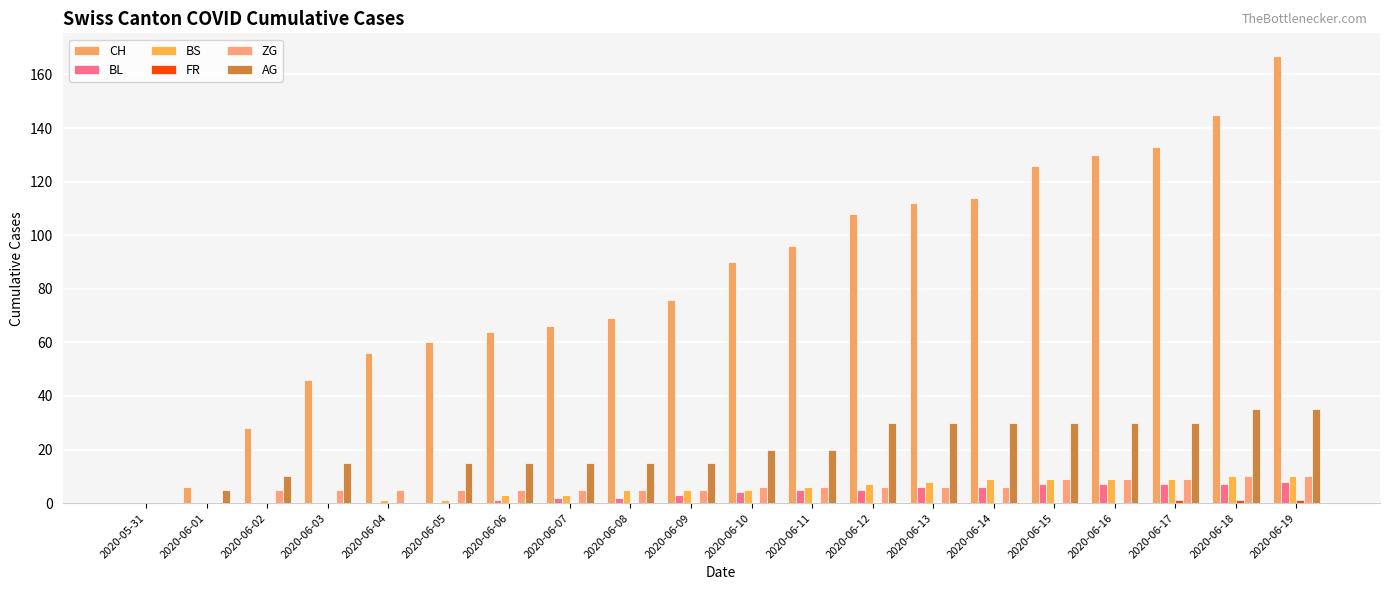

Does the chart contain stacked bars?

No